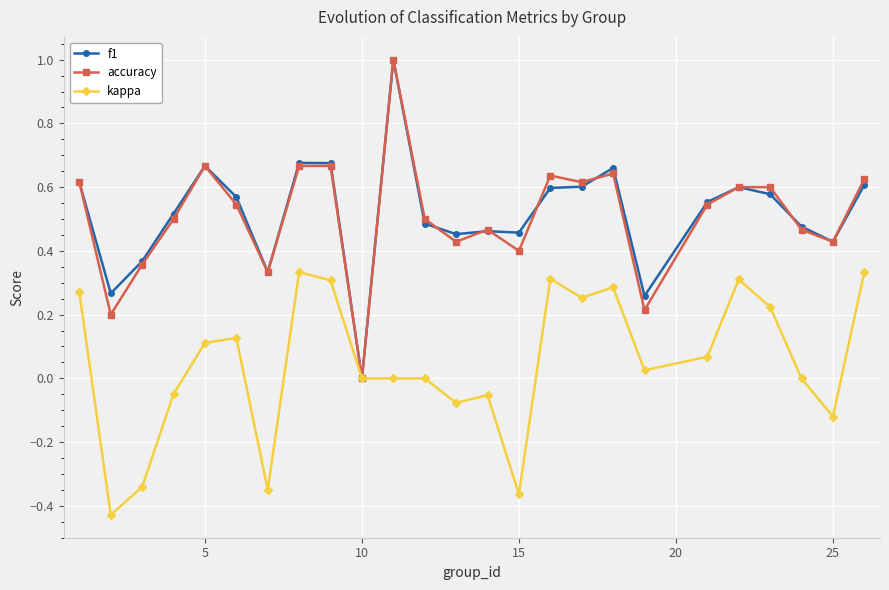

What is the maximum value for f1?

1.0